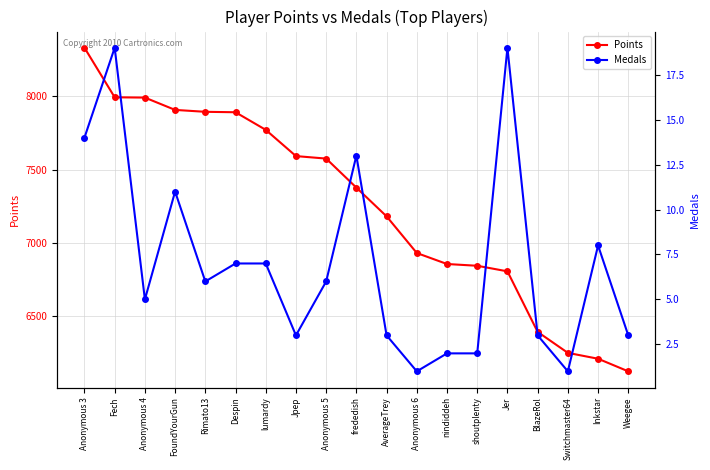

What is the label of the 10th point from the right?

frededish